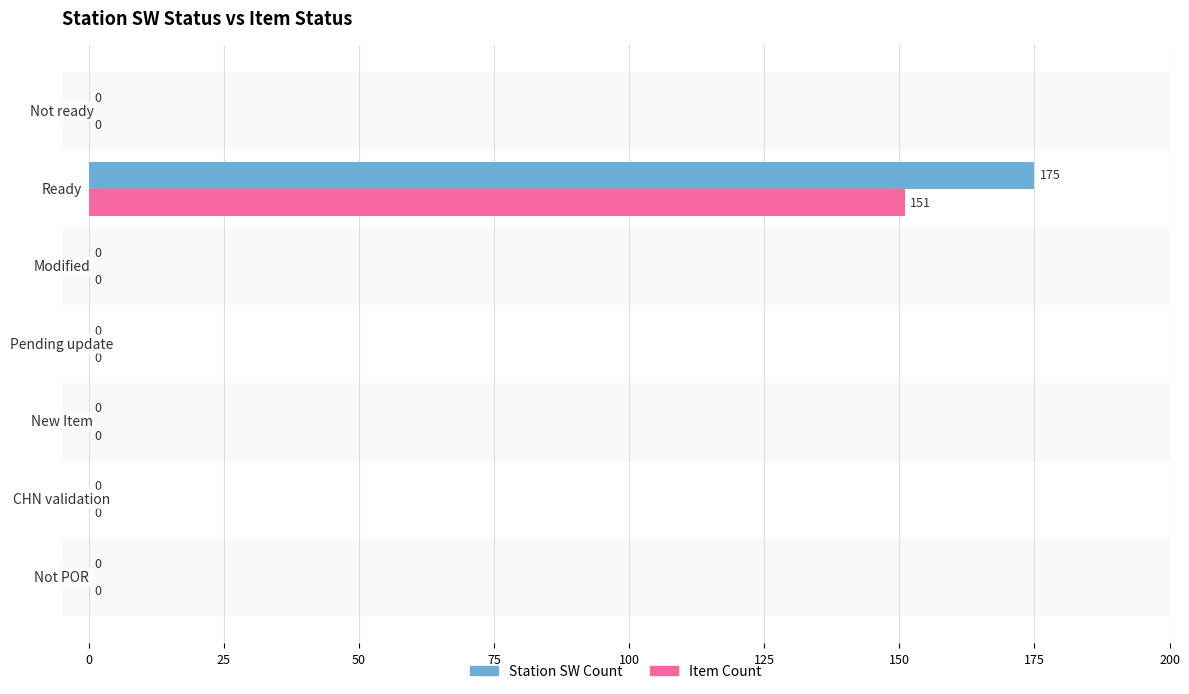

Which series has the largest total across all categories?

Station SW Count